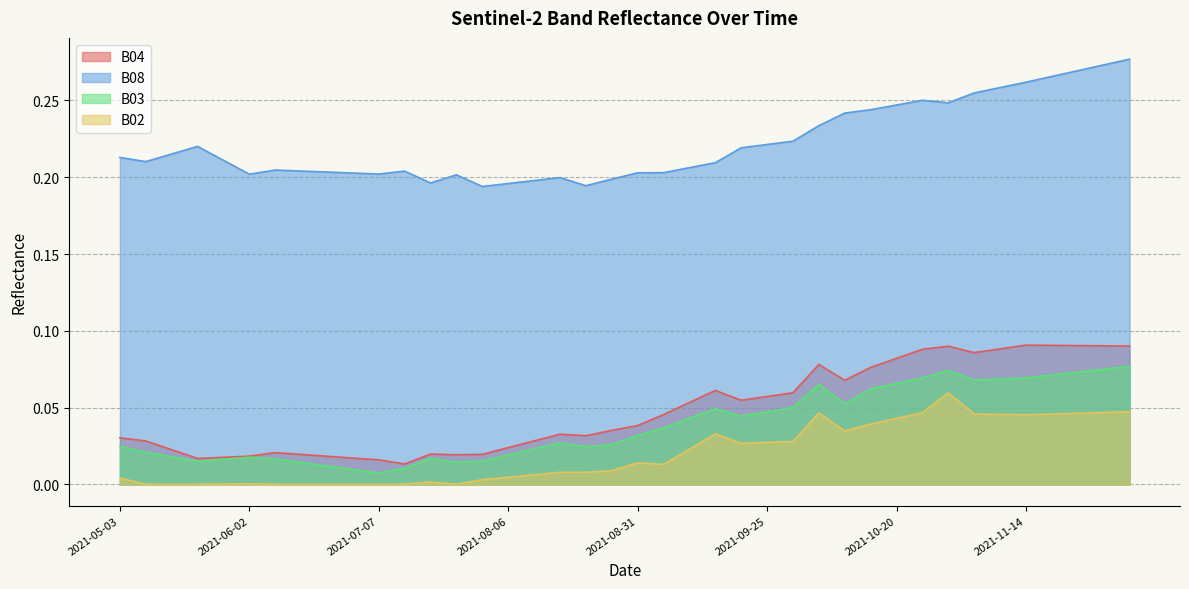

True or false: B02 and B03 cross at least once.

False